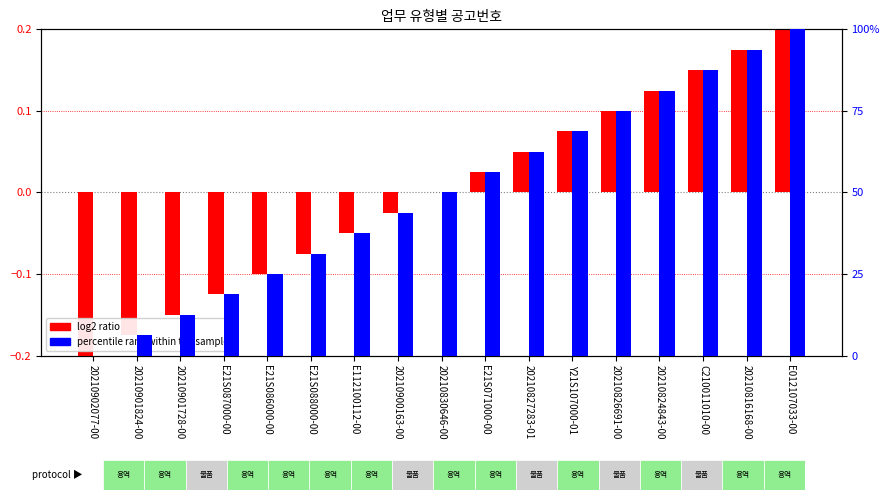

How many negative values does the log2 ratio series have?

8